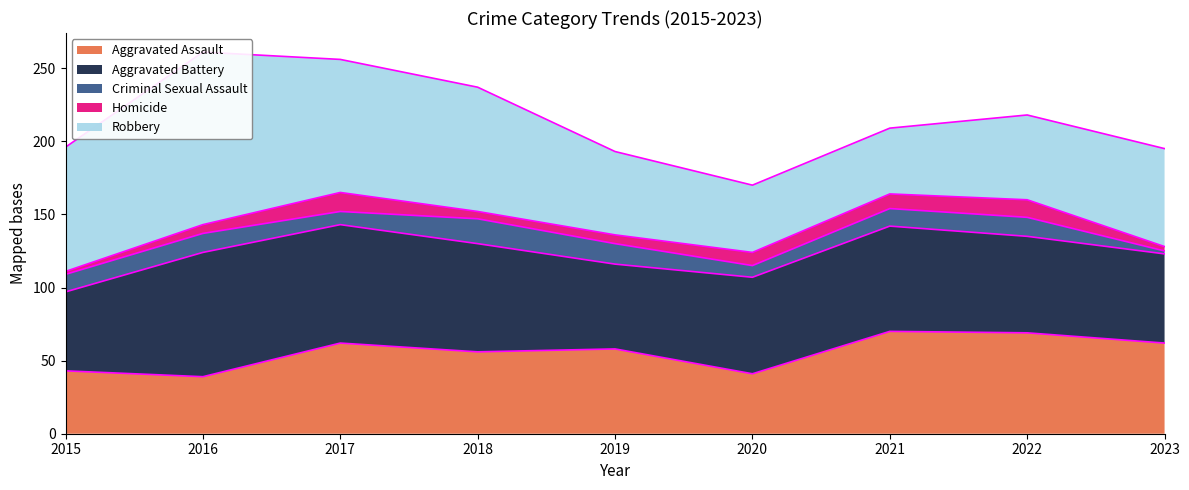

True or false: Aggravated Battery has a value of 54 at 2015.

True